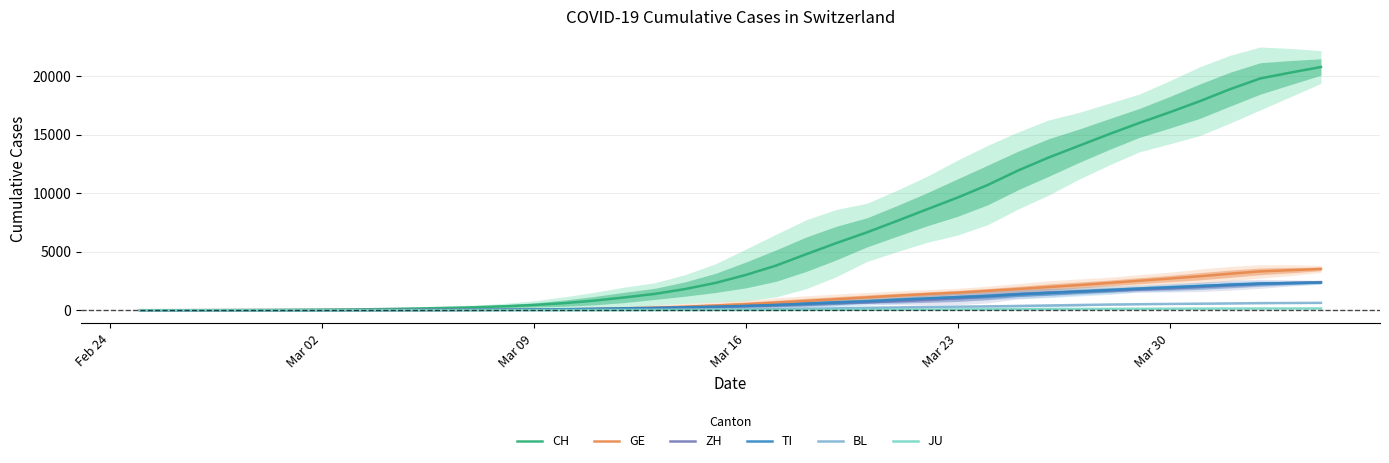

What is the maximum value for TI?

2363.3